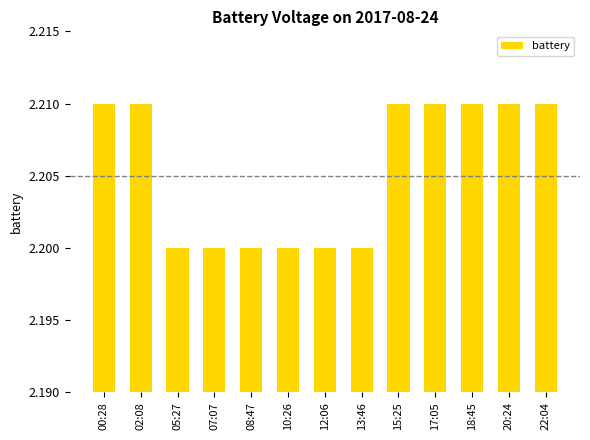

What position from the right is 13:46?

6